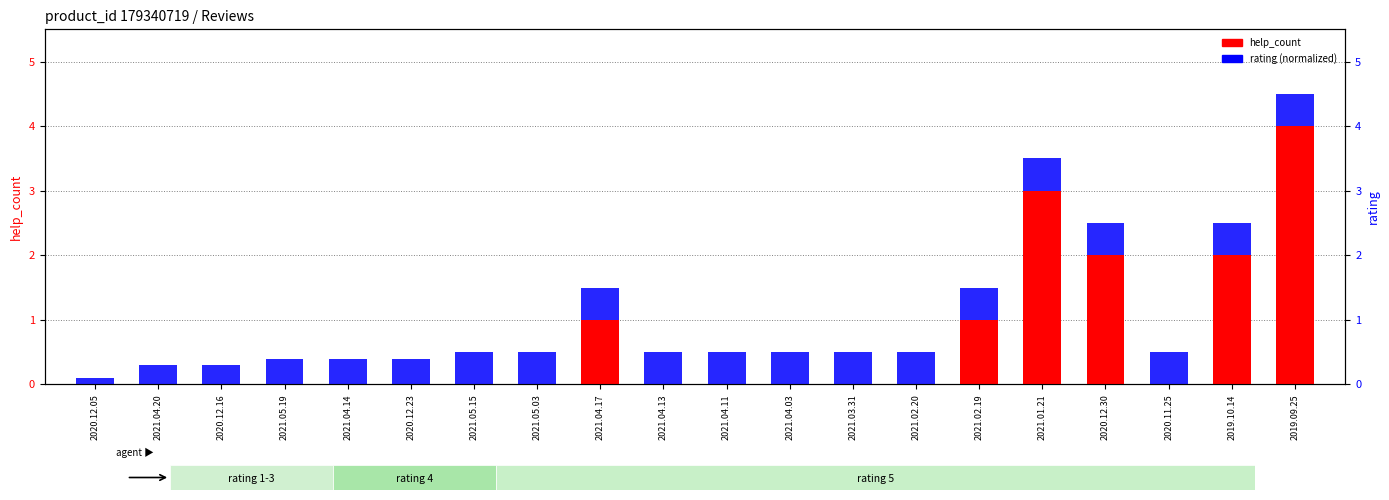

How many groups of bars are there?

20